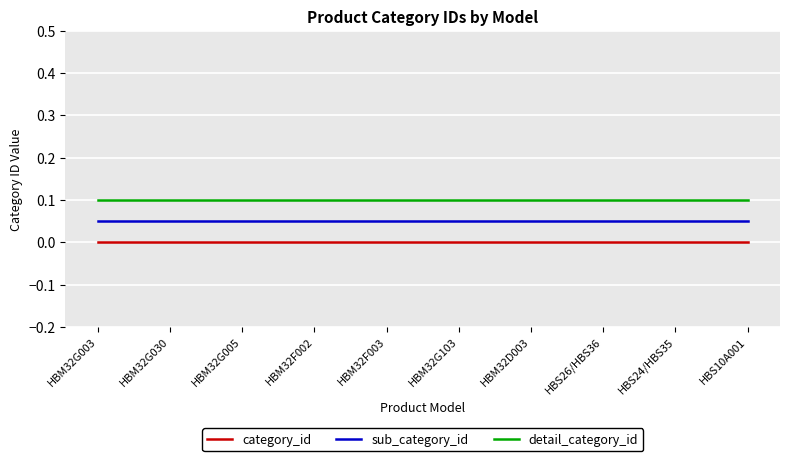

Is this an area chart (filled region under the line)?

No